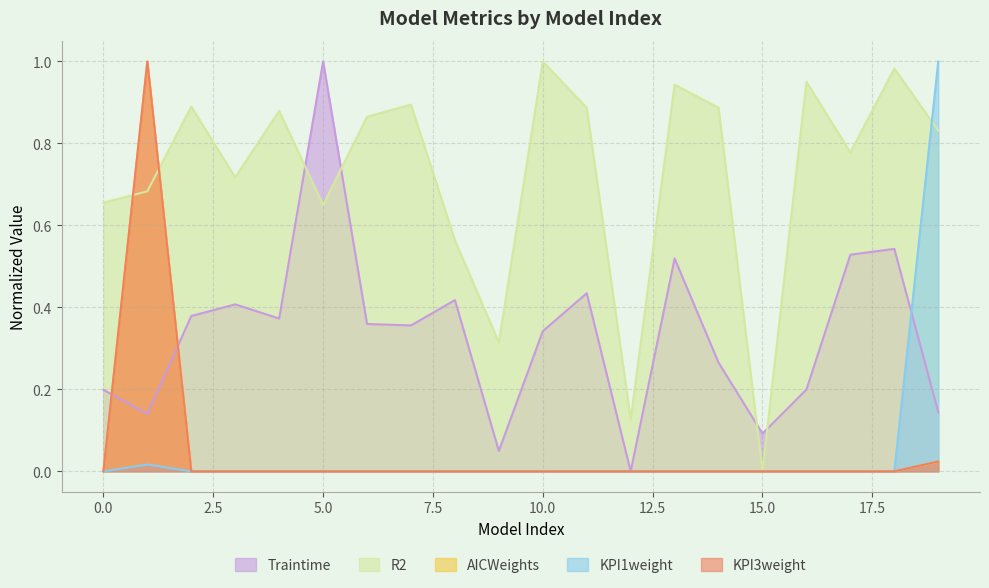

What is the difference between the highest and lowest values at 0?

0.7